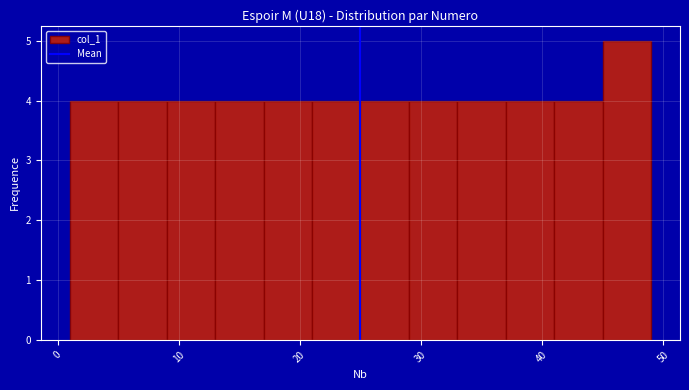

Which range on the x-axis has the tallest bar?

45 to 49